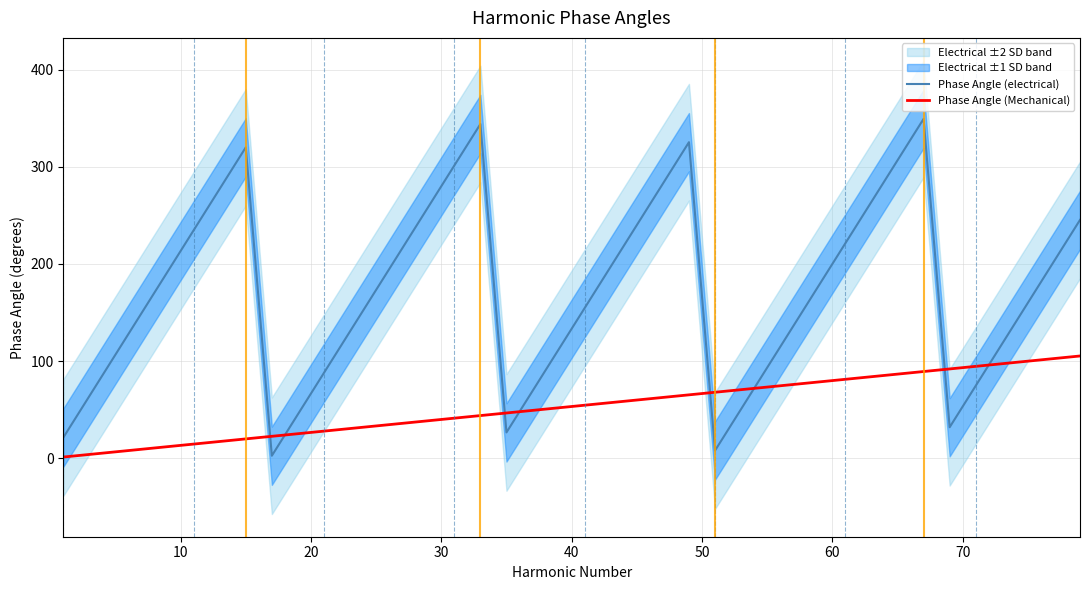

True or false: Phase Angle (Mechanical) and Phase Angle (electrical) cross at least once.

True